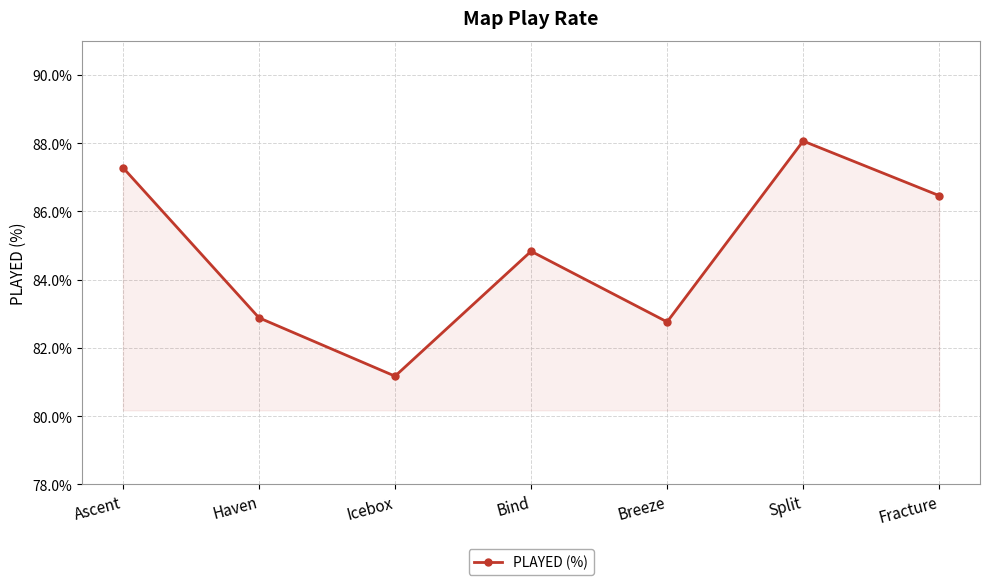

At which category does the chart reach its peak across all series?

Split